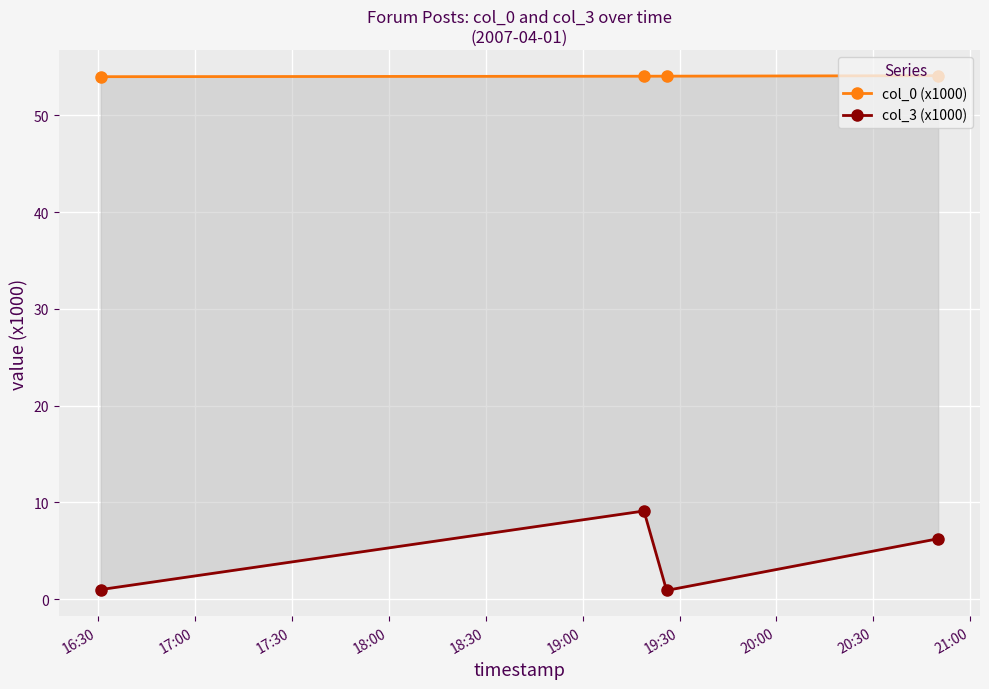

How many lines are shown in the chart?

2